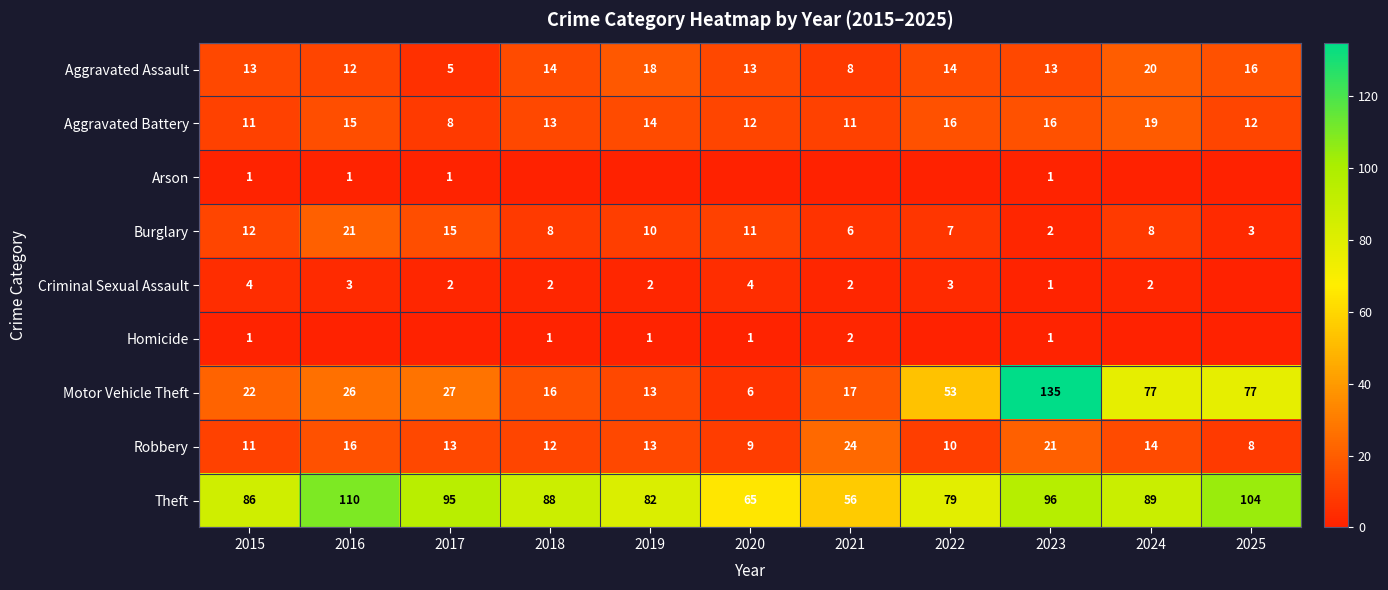

What is the greatest value displayed?

135